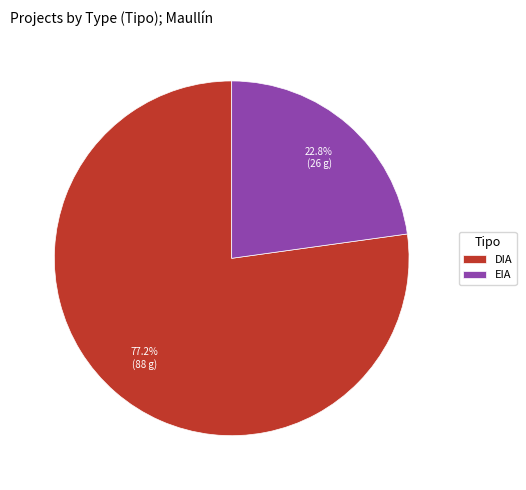

To the nearest percent, what portion does EIA represent?

23%